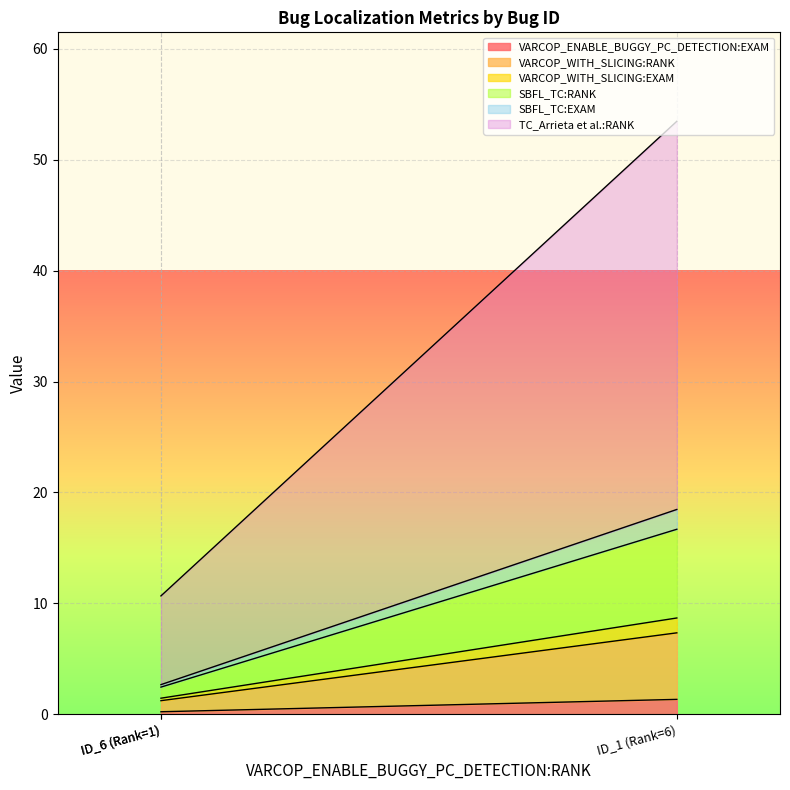

The SBFL_TC:EXAM series shows 1.0 at ID_1 (Rank=6). True or false?

False